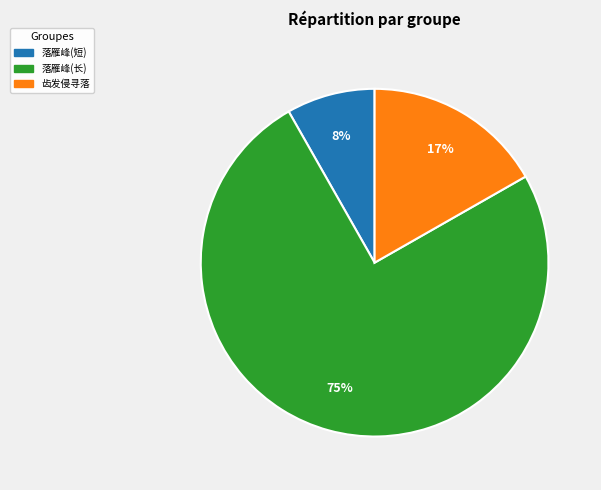

Count the number of slices in the pie.

3